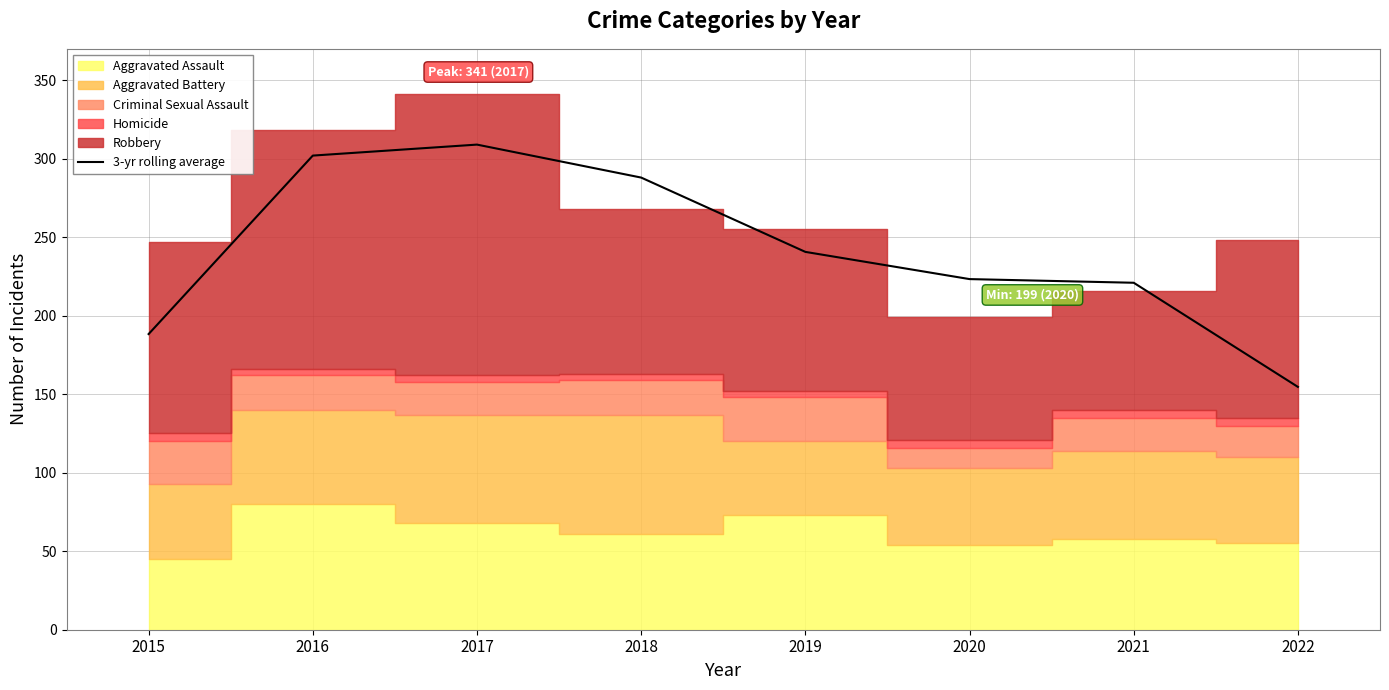

True or false: the data shows 240.7 at 2019.

True